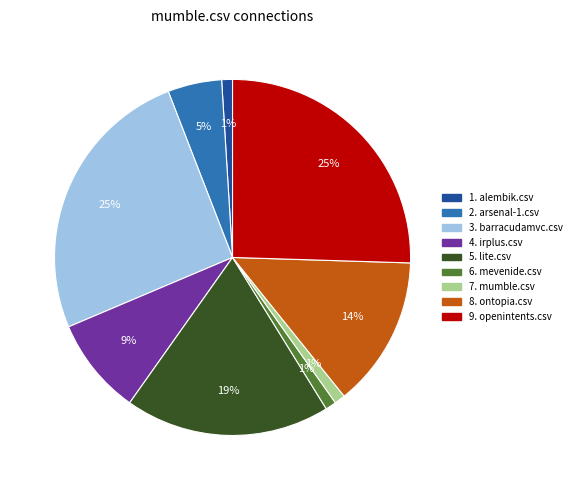

To the nearest percent, what is the average slice percentage?

11%